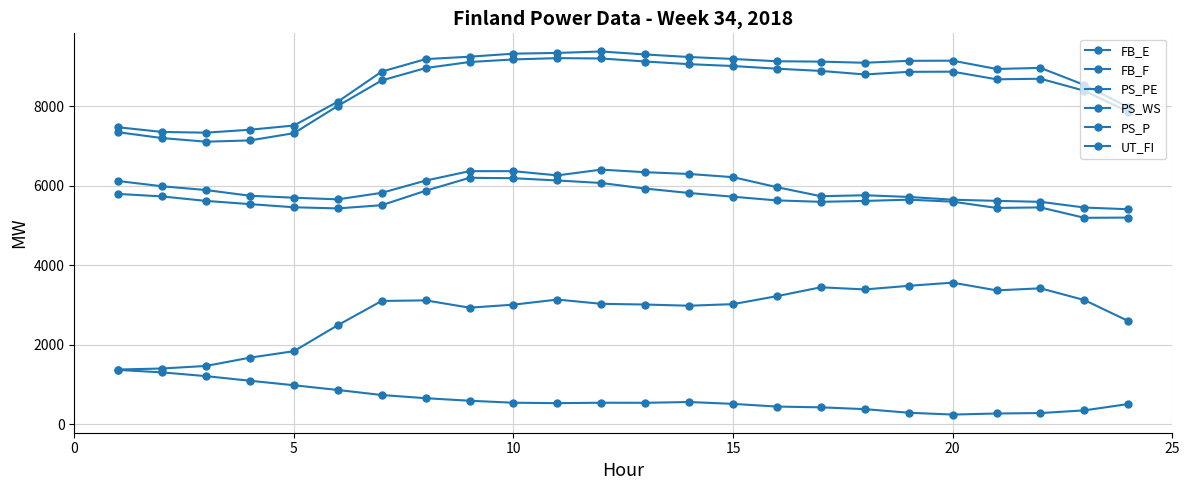

Is this an area chart (filled region under the line)?

No